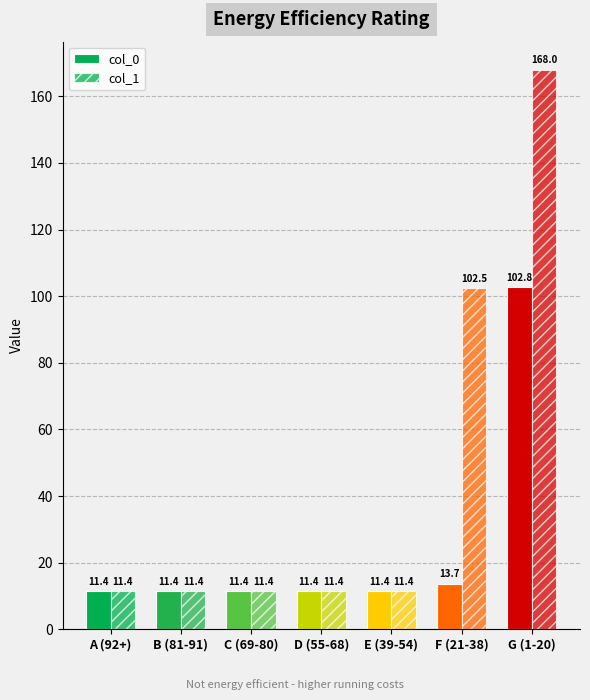

Is the value of col_1 at E (39-54) greater than the value of col_0 at C (69-80)?

Yes